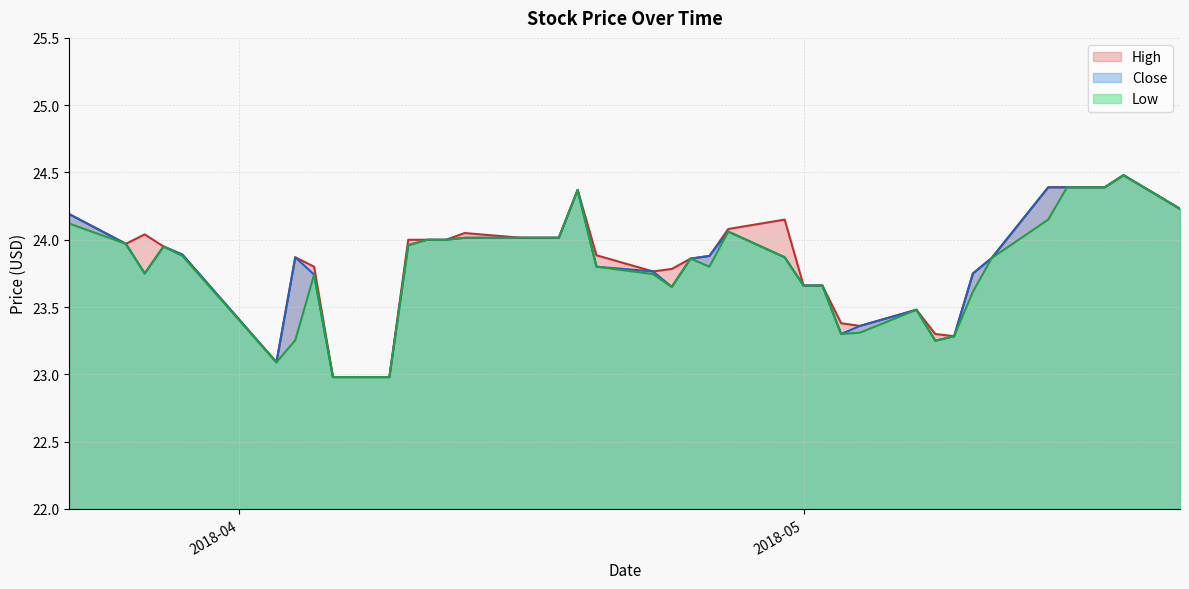

What is the maximum value for Low?

24.5